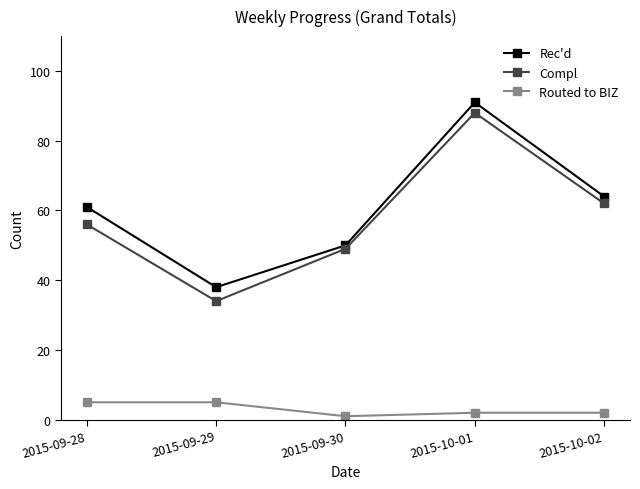

Between 2015-09-28 and 2015-10-02, which series saw the biggest shift?

Compl